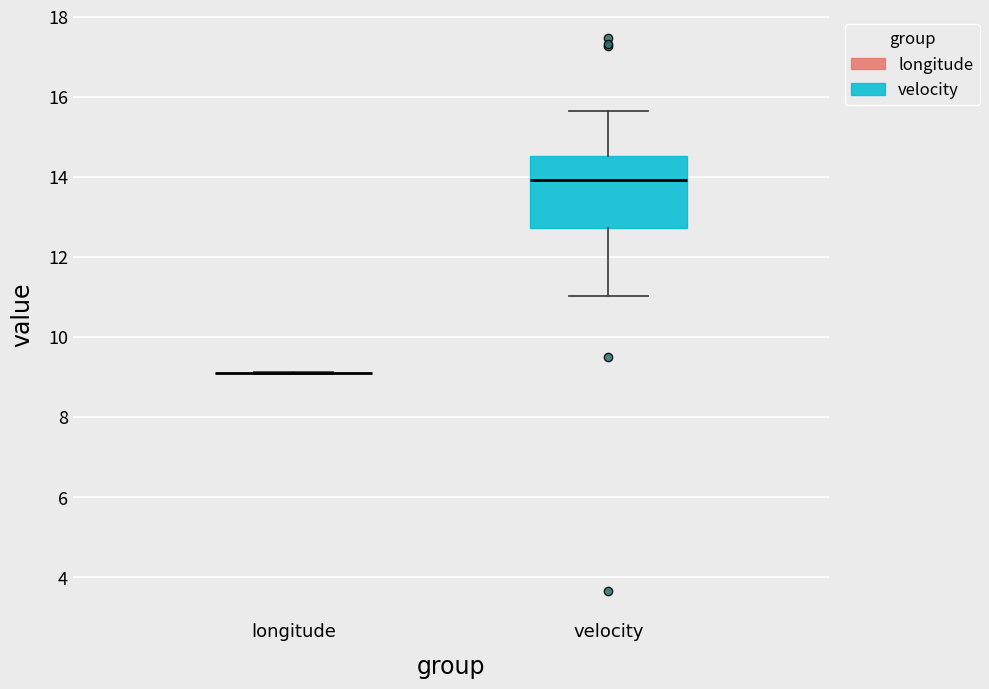

Reading left to right, read every box against the y-axis: the position of its median line, the range the box covers, and the ends of its whiskers. The values are not printed on the chart, so give them approximately, as read against the axis.

longitude: box collapsed to a line at 9.2, whiskers 9.0 to 9.2
velocity: median 14.0, box 12.8 to 14.6, whiskers 11.0 to 15.6